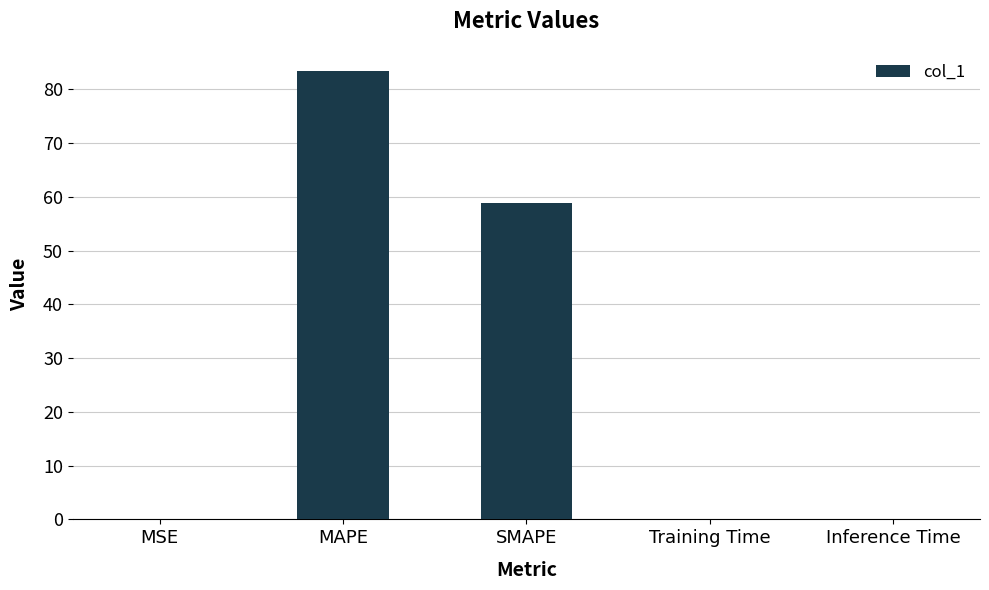

The chart shows a value of 83.4 at MAPE. True or false?

True